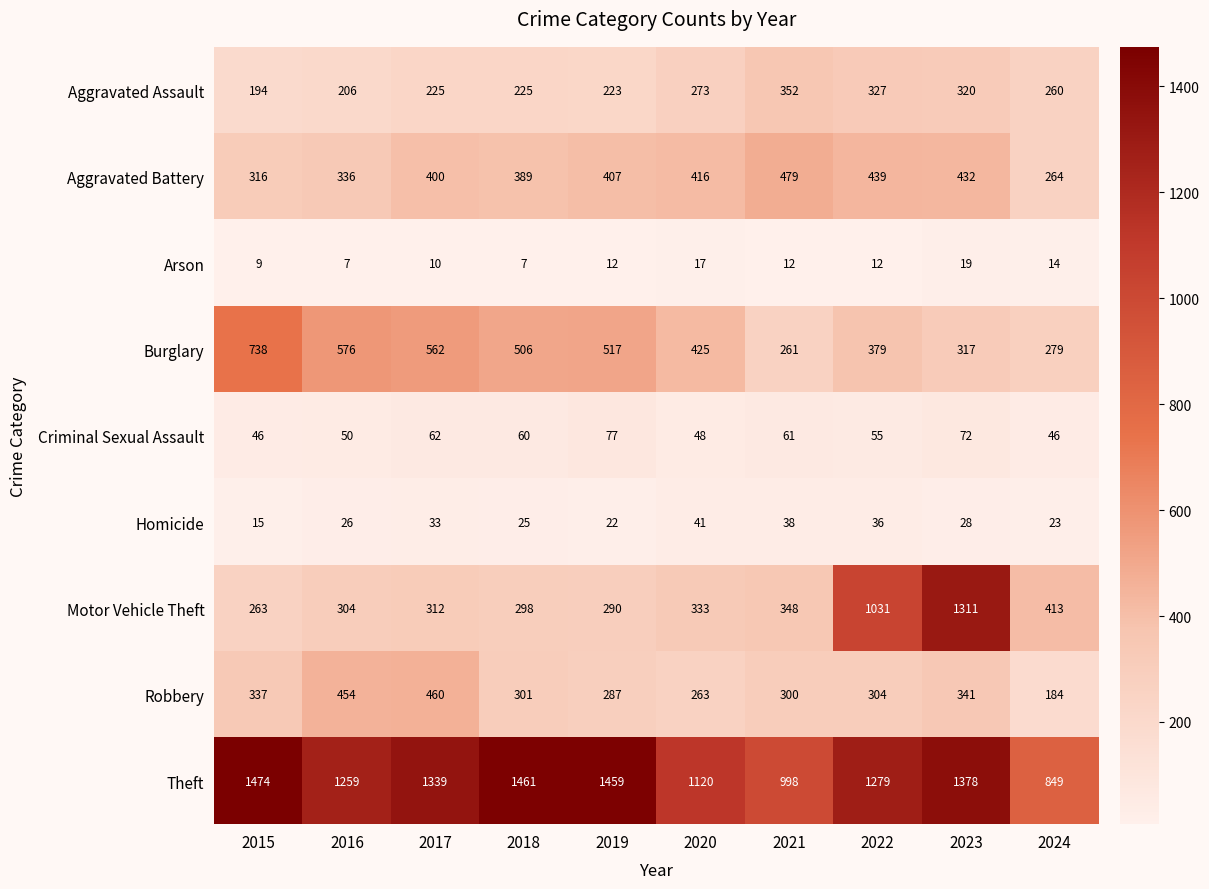

Which series has the largest range (max minus min)?

Motor Vehicle Theft